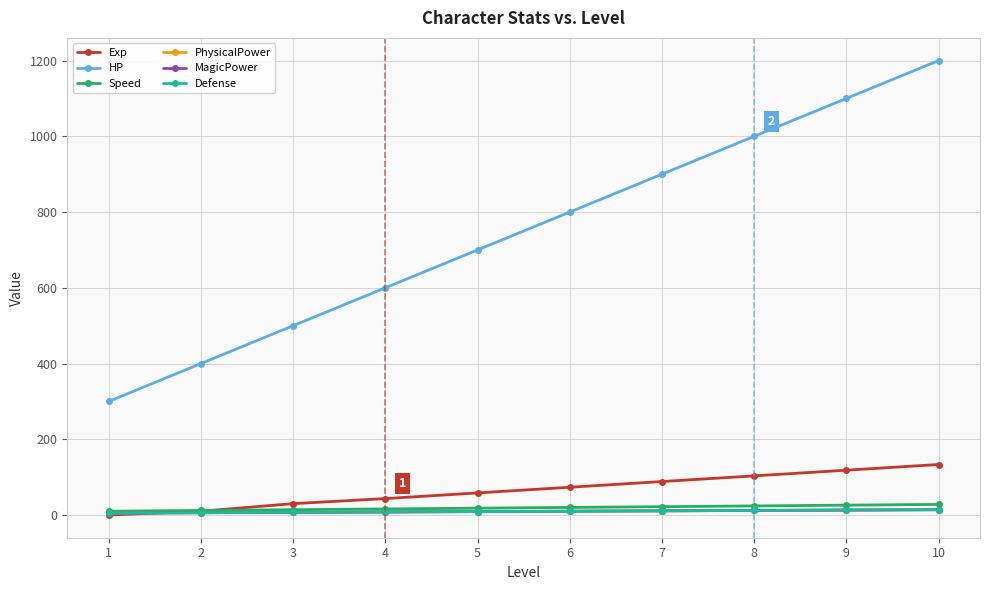

How many PhysicalPower values are between 7 and 12?

6